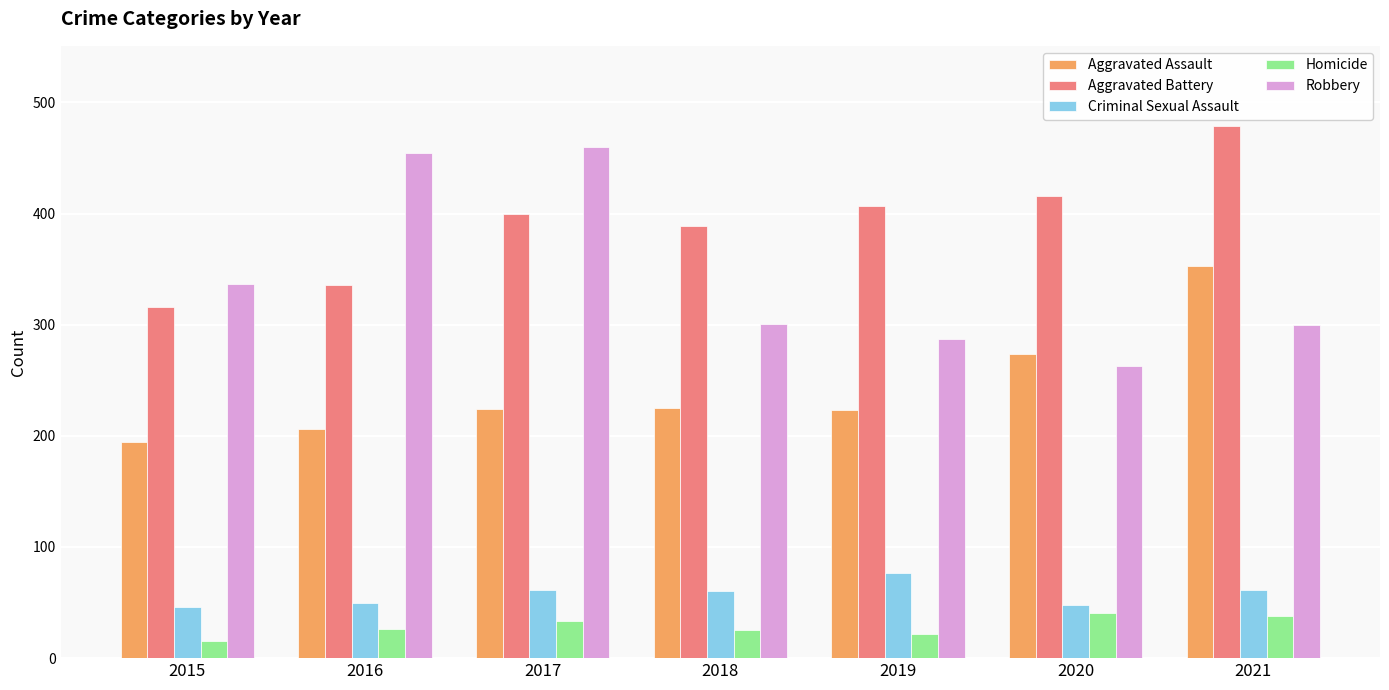

What is the total value across all series at 2017?

1178